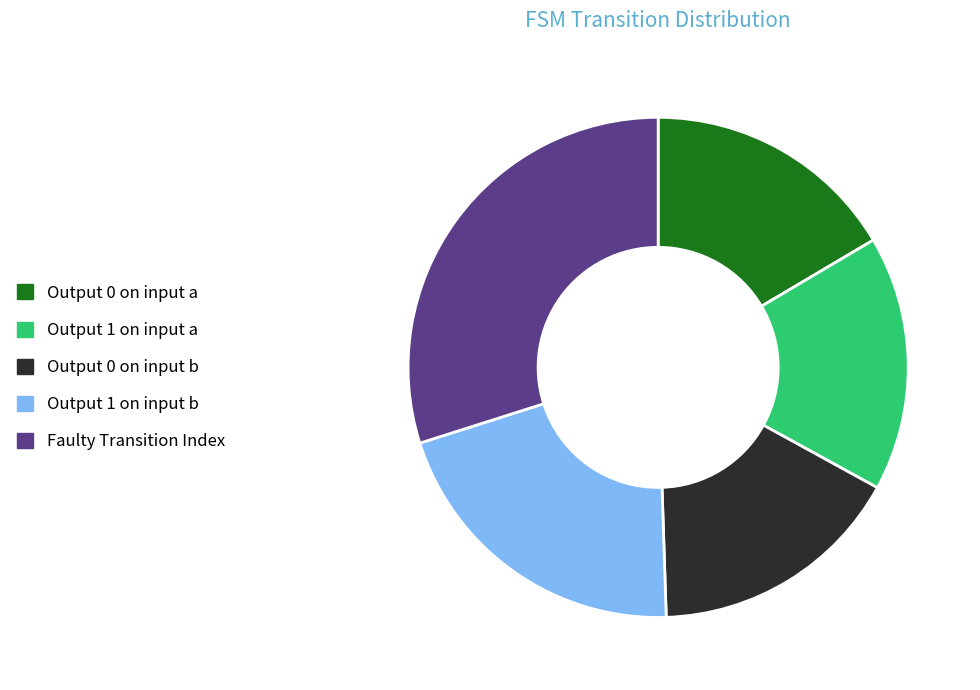

Do Output 1 on input a and Faulty Transition Index together represent more than half of the pie?

No